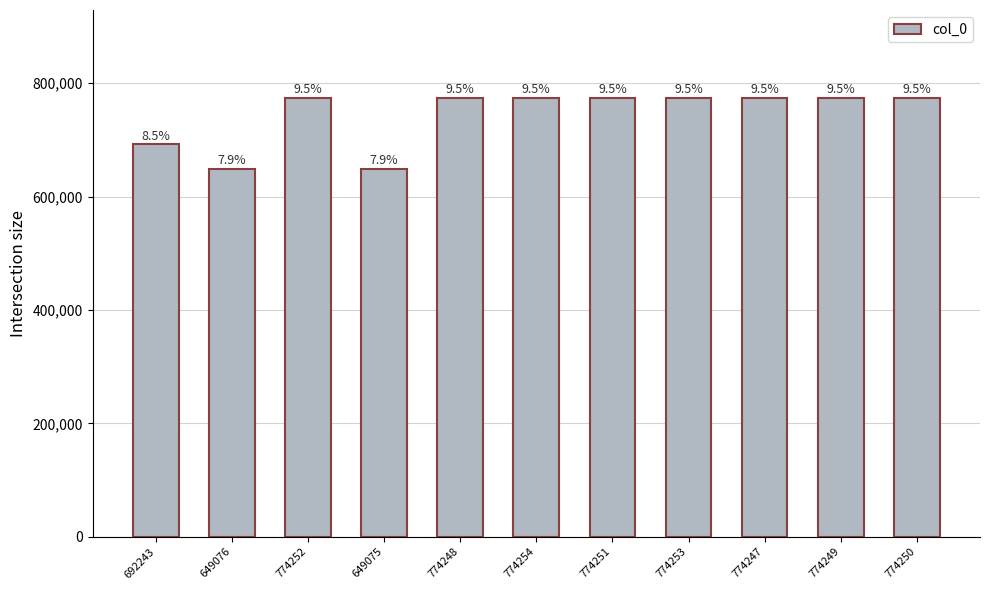

What is the difference between the values at 774252 and 774249?

3